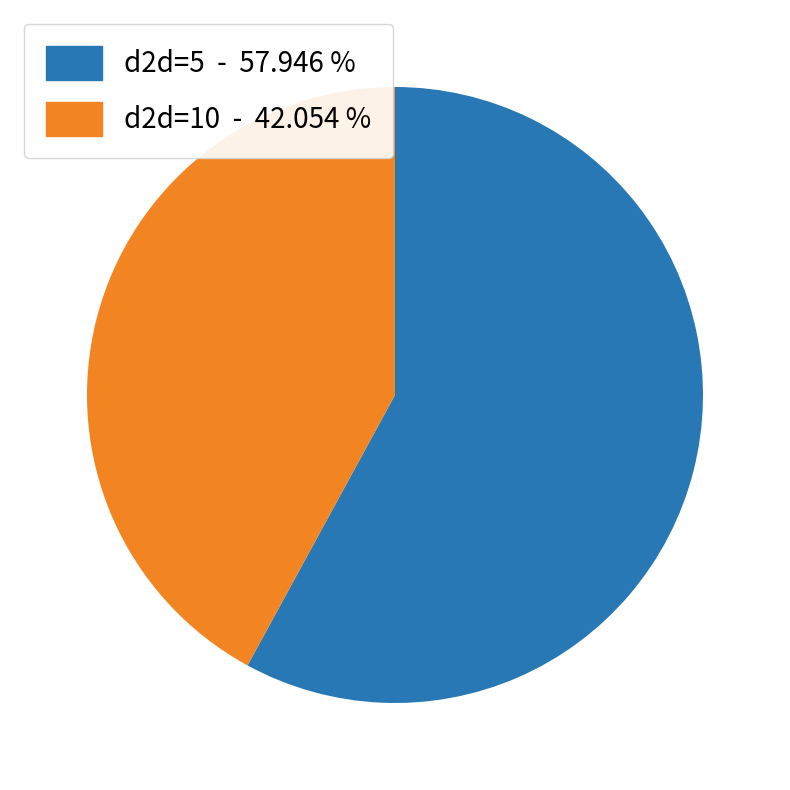

Is there any slice that represents more than half of the pie?

Yes